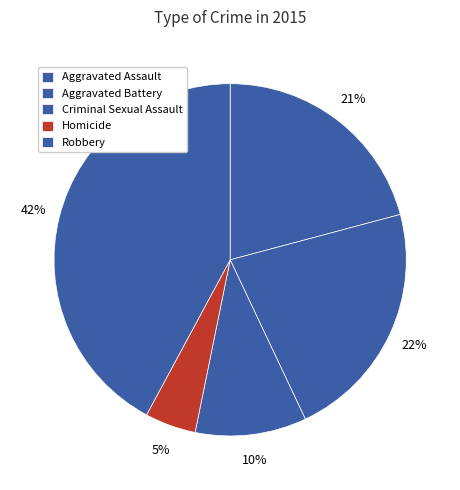

How many slices are in this pie chart?

5